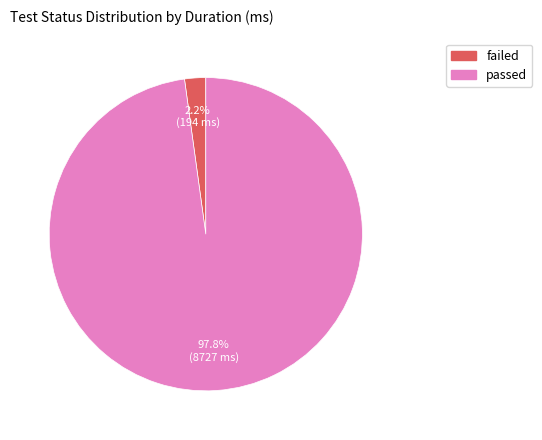

Rank the categories by value from highest to lowest.

passed, failed